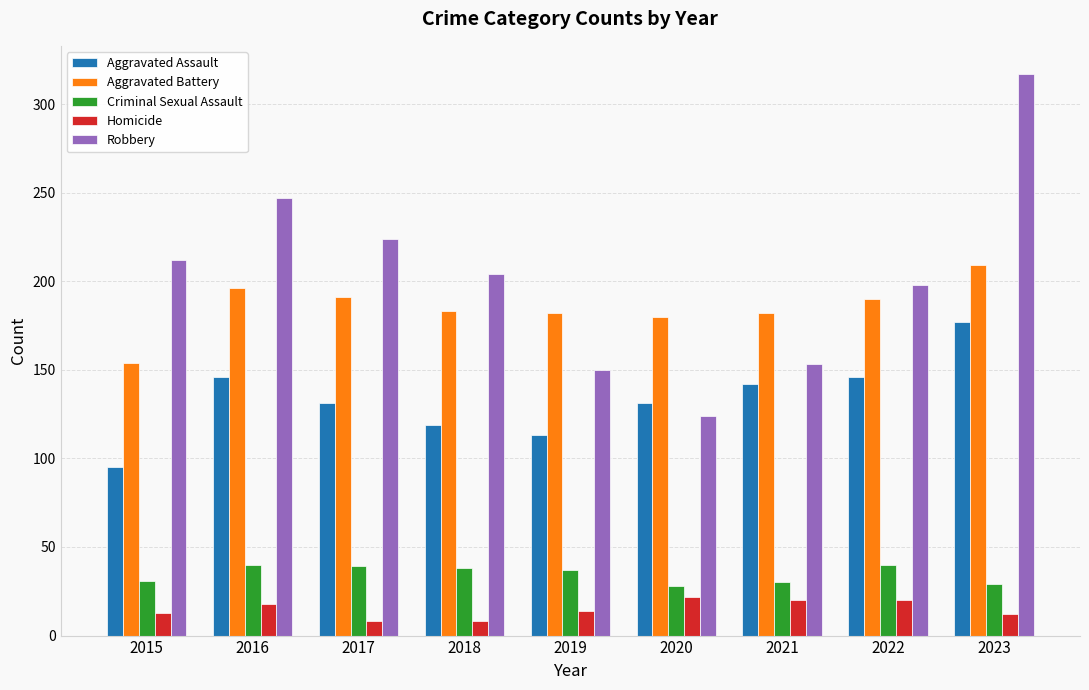

At 2021, list the series in order from smallest to largest.

Homicide, Criminal Sexual Assault, Aggravated Assault, Robbery, Aggravated Battery